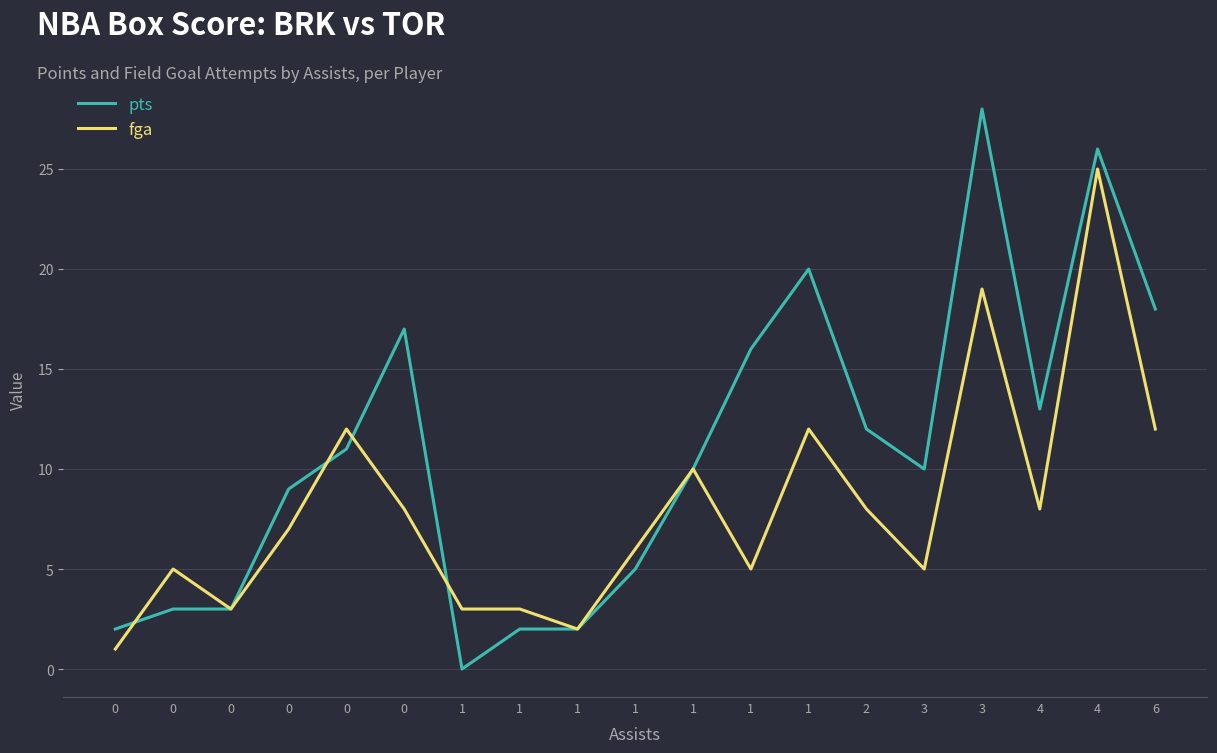

Reading left to right, extract all data points from this chart.

pts: 2	3	3	9	11	17	0	2	2	5	10	16	20	12	10	28	13	26	18
fga: 1	5	3	7	12	8	3	3	2	6	10	5	12	8	5	19	8	25	12